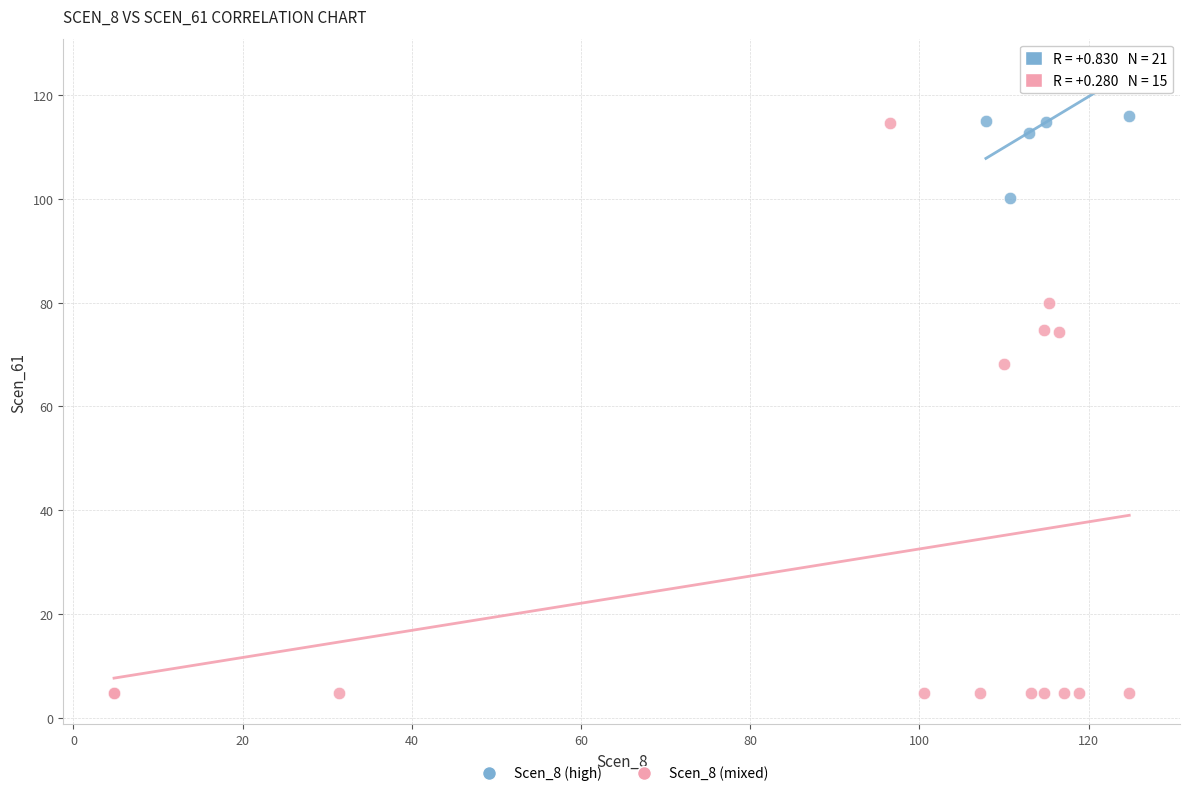

Which series has the widest spread of Y values?

Scen_8 (mixed)